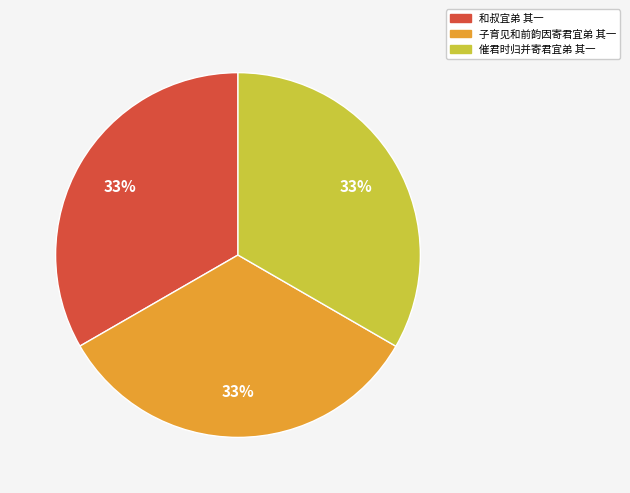

The 和叔宜弟 其一 slice represents 33% of the pie. True or false?

True